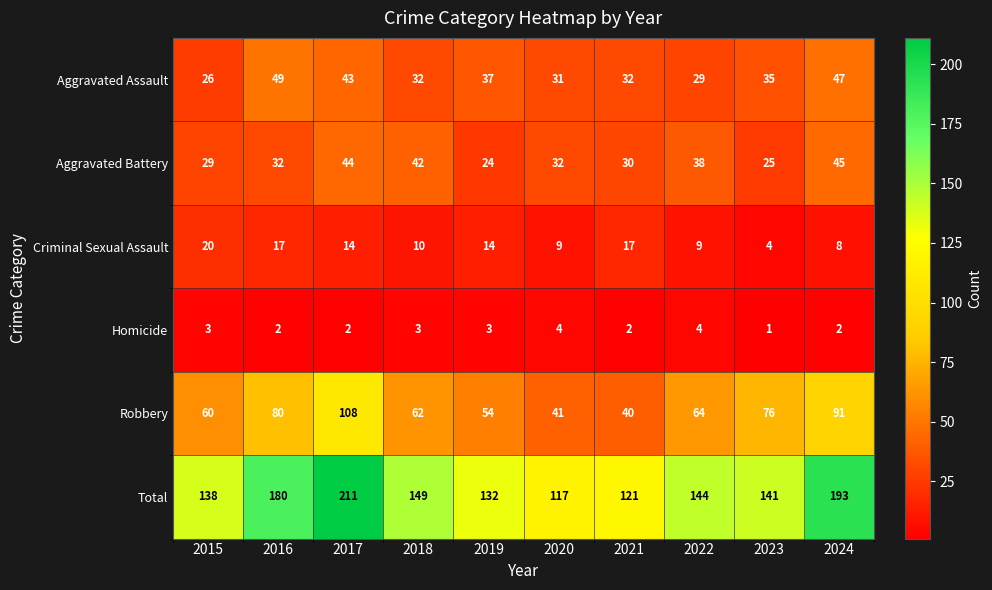

What is the sum of the Total values at 2022 and 2020?

261